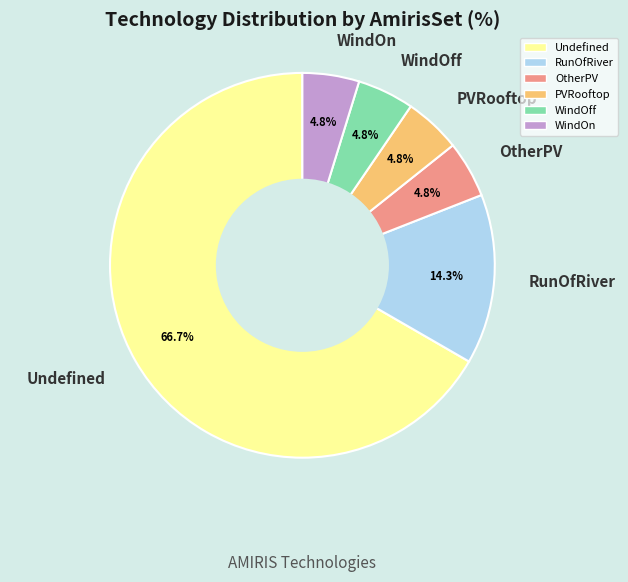

What is the largest slice in the pie chart?

Undefined